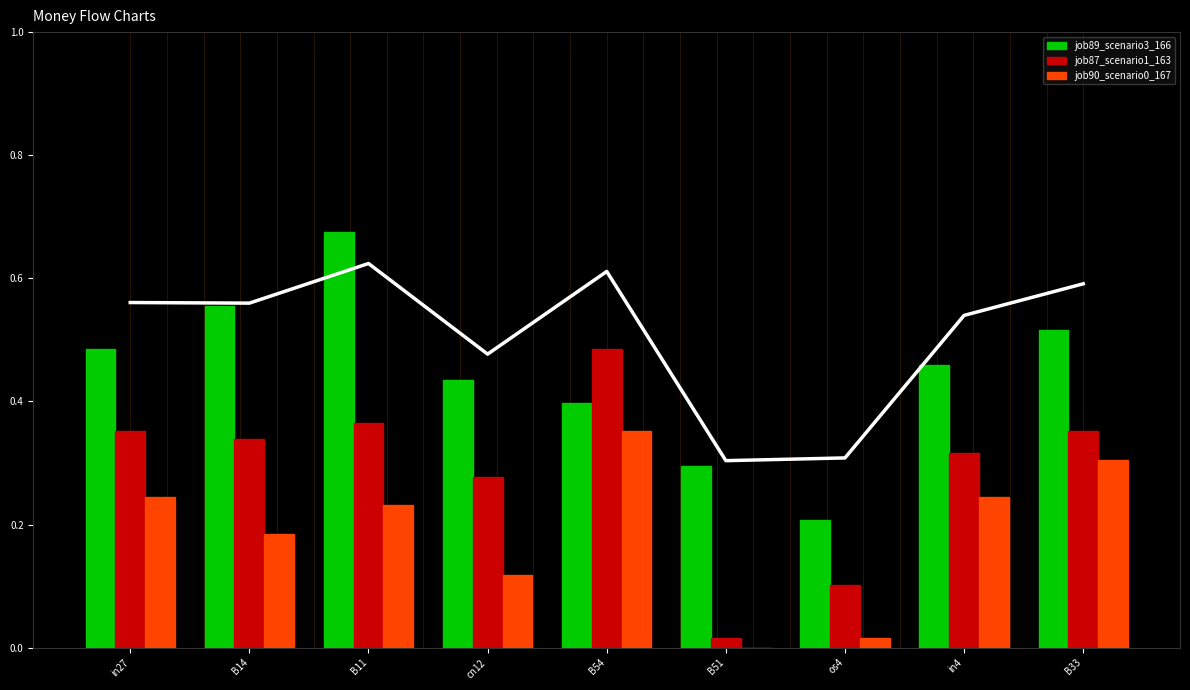

The value of job90_scenario0_167 at B51 is 0.1. True or false?

False